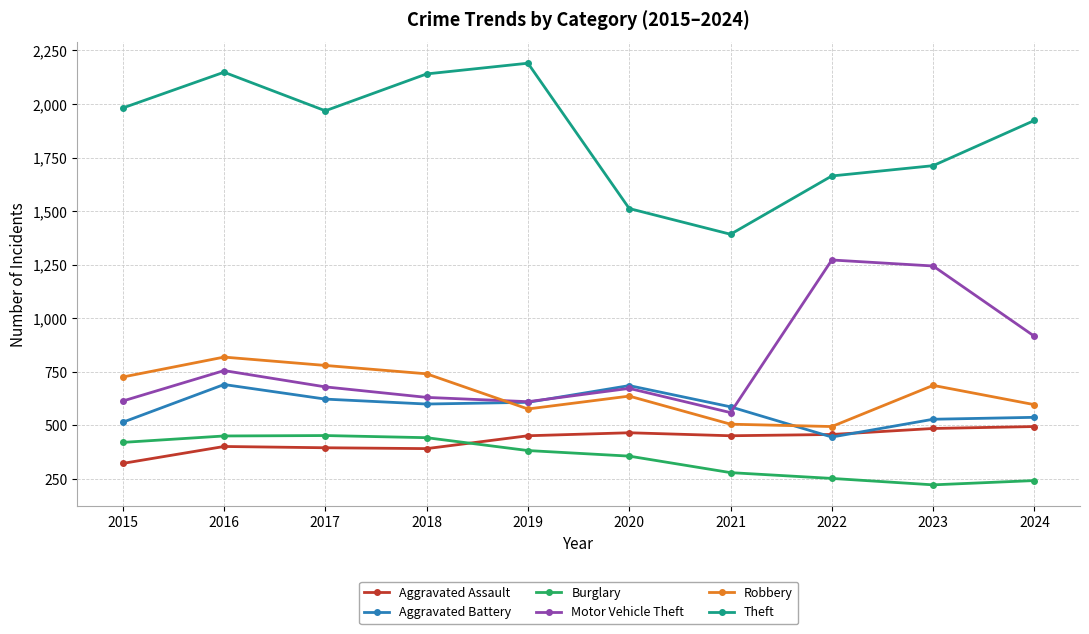

True or false: Burglary and Motor Vehicle Theft intersect in this chart.

False